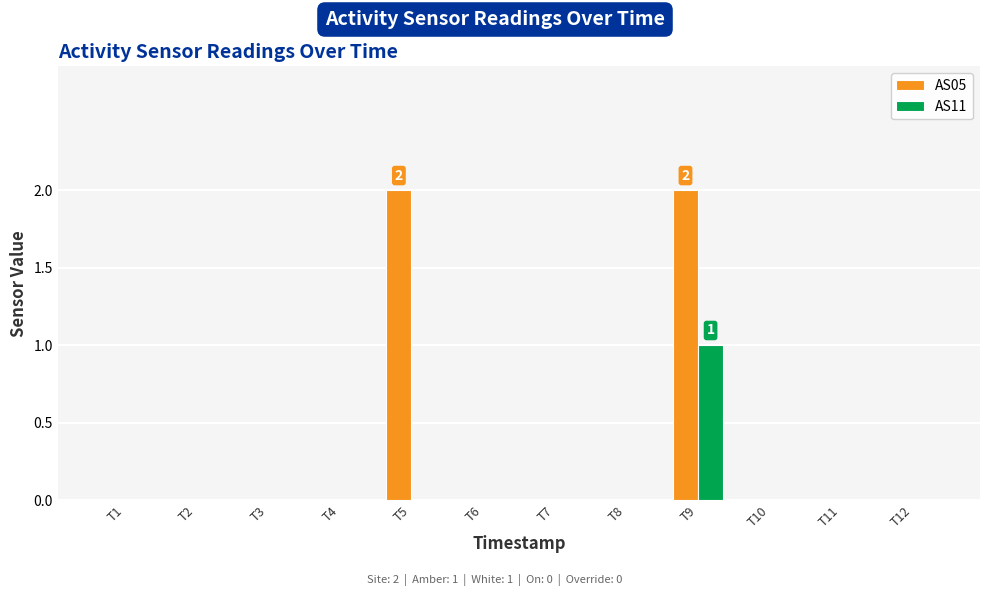

Reading left to right, what are all the values shown in this chart?

AS05: T1=0	T2=0	T3=0	T4=0	T5=2	T6=0	T7=0	T8=0	T9=2	T10=0	T11=0	T12=0
AS11: T1=0	T2=0	T3=0	T4=0	T5=0	T6=0	T7=0	T8=0	T9=1	T10=0	T11=0	T12=0